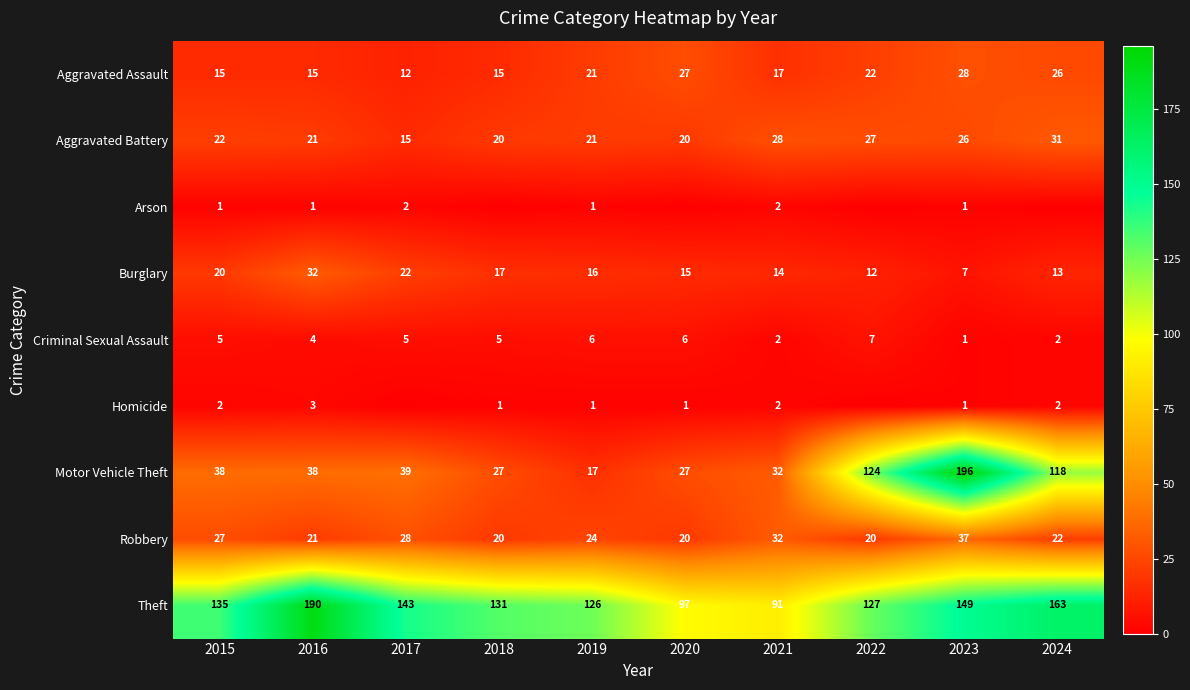

Rank the series at 2020 from lowest to highest value.

Arson, Homicide, Criminal Sexual Assault, Burglary, Aggravated Battery, Robbery, Aggravated Assault, Motor Vehicle Theft, Theft